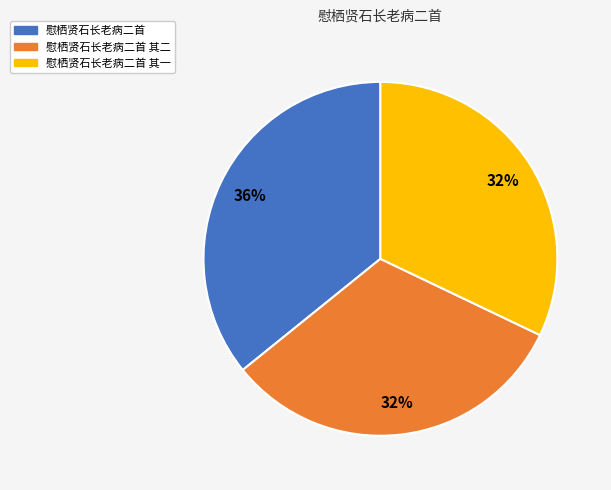

To the nearest percent, what portion does 慰栖贤石长老病二首 其二 represent?

32%